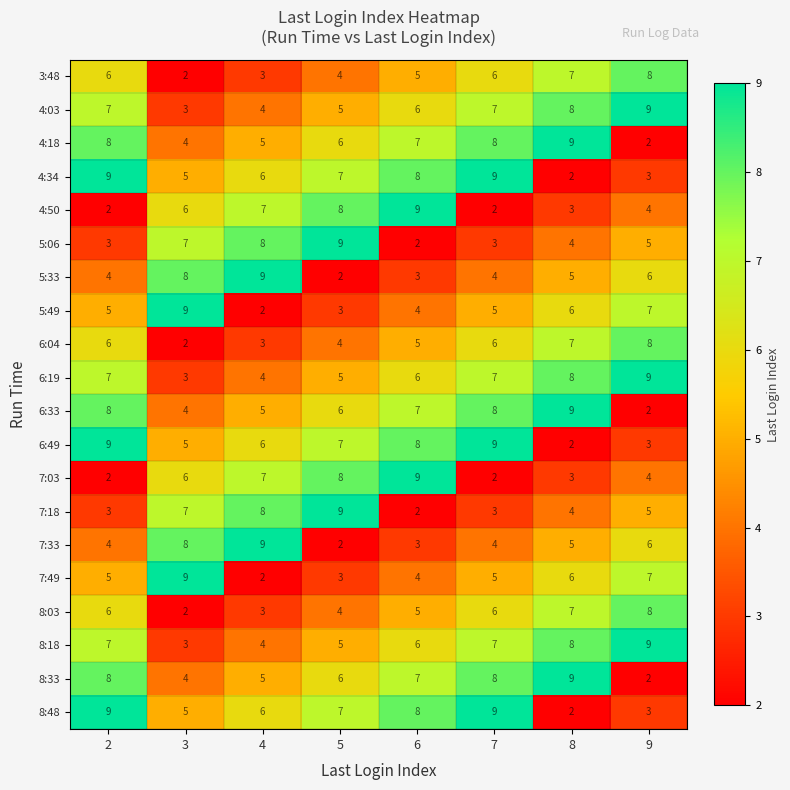

What is the sum of the 4:03 values at 9 and 2?

16